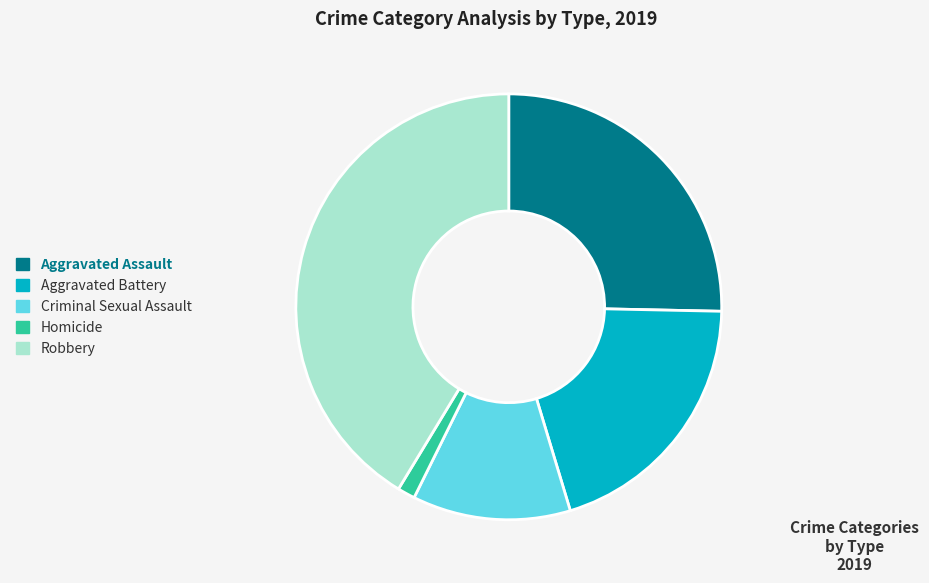

The Homicide slice represents 11% of the pie. True or false?

False